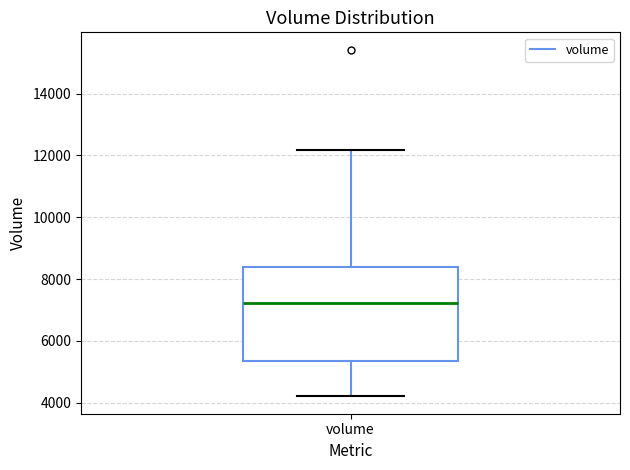

Read this box plot against the y-axis: the position of the median line, the range covered by the box, and the ends of both whiskers. The values are not printed on the chart, so give them approximately, as read against the axis.

median 7200, box 5400 to 8400, whiskers 4200 to 12200